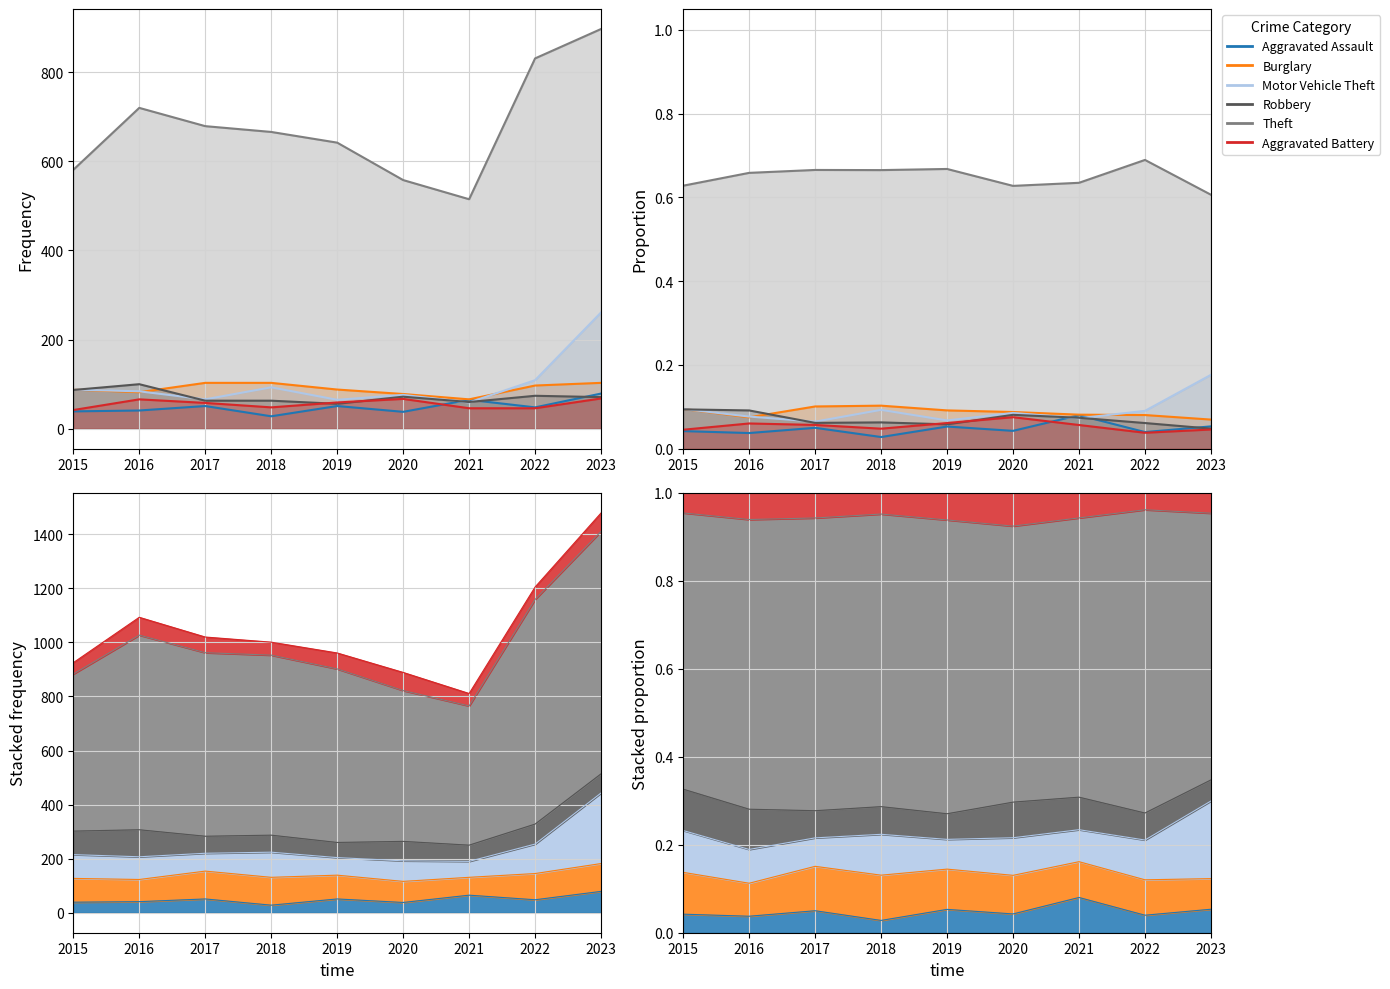

Where is Aggravated Assault nearest to the value 0?

2018